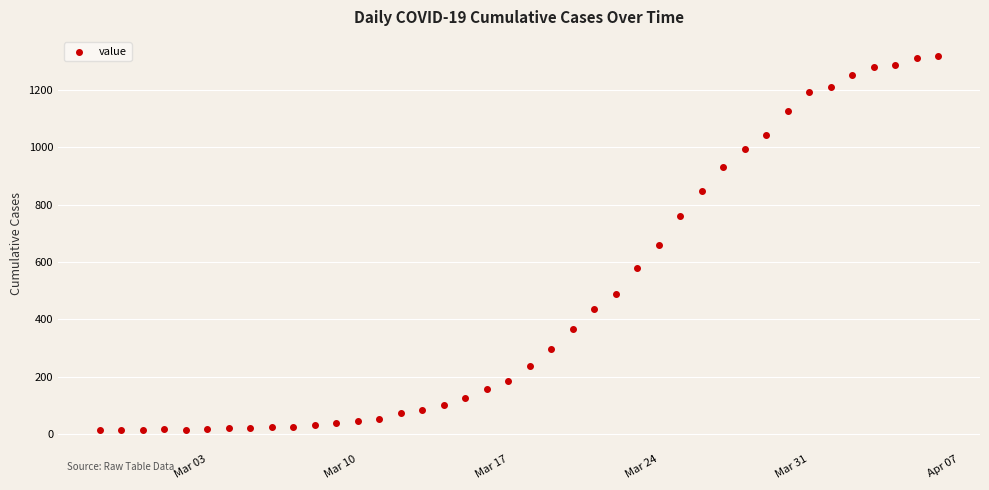

What is the range of Y values (max minus min)?

1306